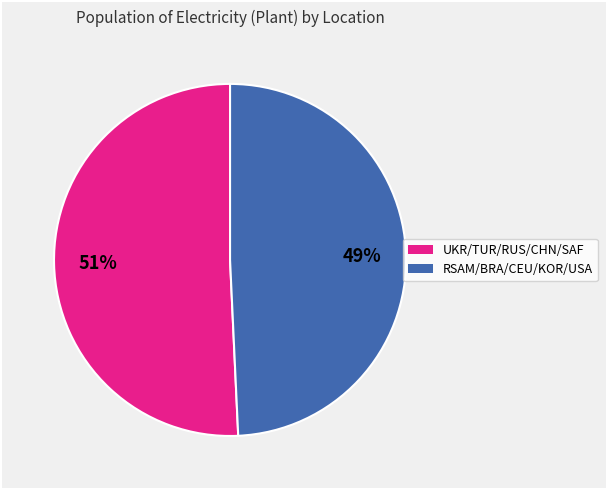

To the nearest percent, what is the average slice percentage?

50%